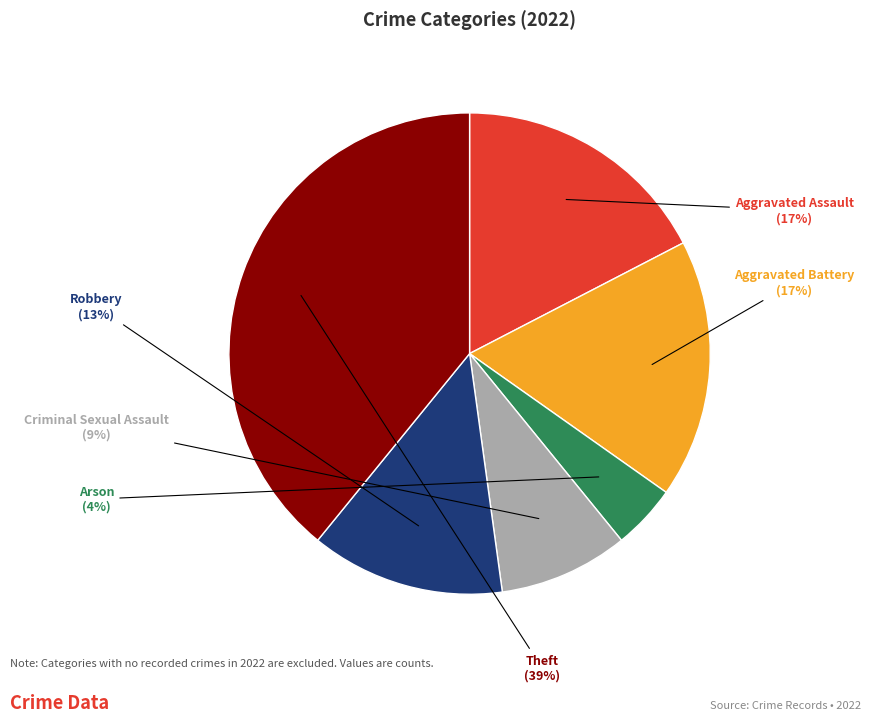

Is there any slice that represents more than half of the pie?

No